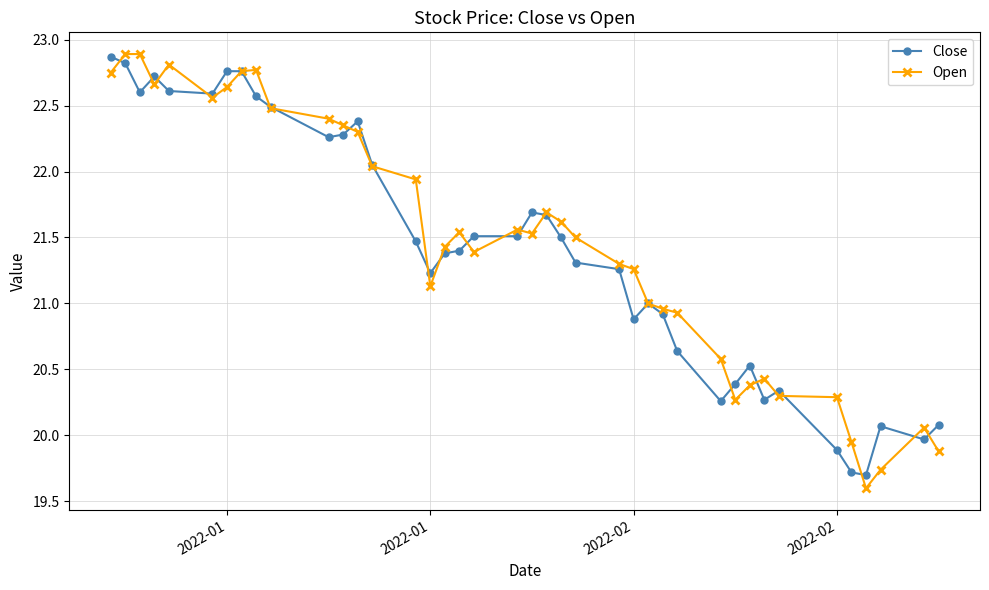

What is the value of the Close point at the 39th from the left?

20.0